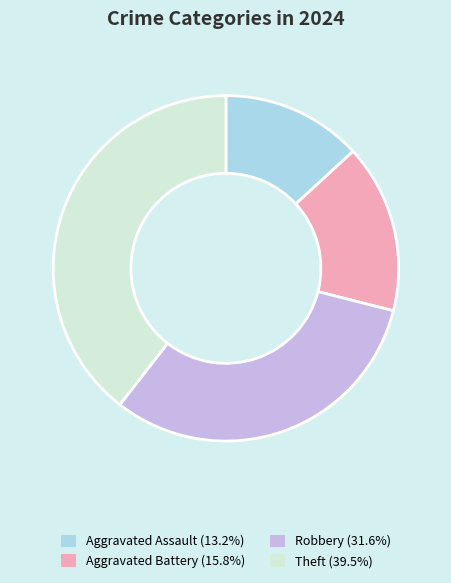

Is there a majority slice in this chart?

No